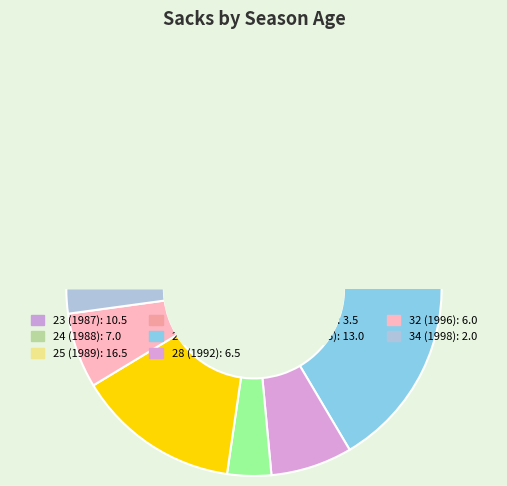

Approximately how many times larger is the value at 32 (1996) compared to 23 (1987)?

0.6